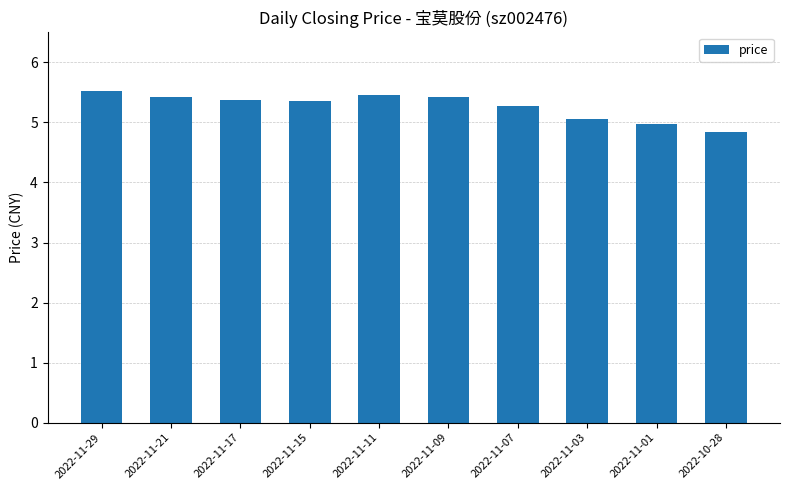

Approximately how many times larger is the value at 2022-11-29 compared to 2022-11-21?

1.0